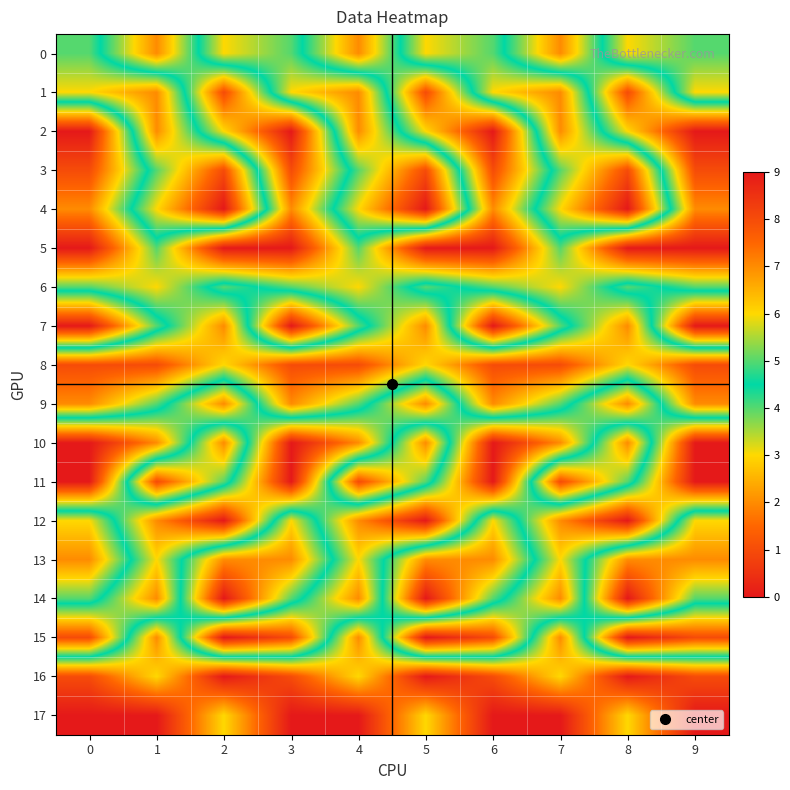

Reading left to right, list all the values displayed in this chart.

0: 0=4	1=7	2=3	3=4	4=7	5=3	6=4	7=7	8=3	9=4
1: 0=3	1=2	2=8	3=3	4=2	5=8	6=3	7=2	8=8	9=3
2: 0=9	1=2	2=6	3=9	4=2	5=6	6=9	7=2	8=6	9=9
3: 0=8	1=4	2=1	3=8	4=4	5=1	6=8	7=4	8=1	9=8
4: 0=7	1=3	2=0	3=7	4=3	5=0	6=7	7=3	8=0	9=7
5: 0=9	1=5	2=9	3=9	4=5	5=9	6=9	7=5	8=9	9=9
6: 0=5	1=6	2=4	3=5	4=6	5=4	6=5	7=6	8=4	9=5
7: 0=0	1=4	2=7	3=0	4=4	5=7	6=0	7=4	8=7	9=0
8: 0=8	1=8	2=6	3=8	4=8	5=6	6=8	7=8	8=6	9=8
9: 0=7	1=5	2=2	3=7	4=5	5=2	6=7	7=5	8=2	9=7
10: 0=0	1=2	2=7	3=0	4=2	5=7	6=0	7=2	8=7	9=0
11: 0=0	1=8	2=5	3=0	4=8	5=5	6=0	7=8	8=5	9=0
12: 0=6	1=2	2=0	3=6	4=2	5=0	6=6	7=2	8=0	9=6
13: 0=7	1=3	2=7	3=7	4=3	5=7	6=7	7=3	8=7	9=7
14: 0=5	1=2	2=9	3=5	4=2	5=9	6=5	7=2	8=9	9=5
15: 0=1	1=7	2=0	3=1	4=7	5=0	6=1	7=7	8=0	9=1
16: 0=8	1=6	2=9	3=8	4=6	5=9	6=8	7=6	8=9	9=8
17: 0=9	1=9	2=6	3=9	4=9	5=6	6=9	7=9	8=6	9=9